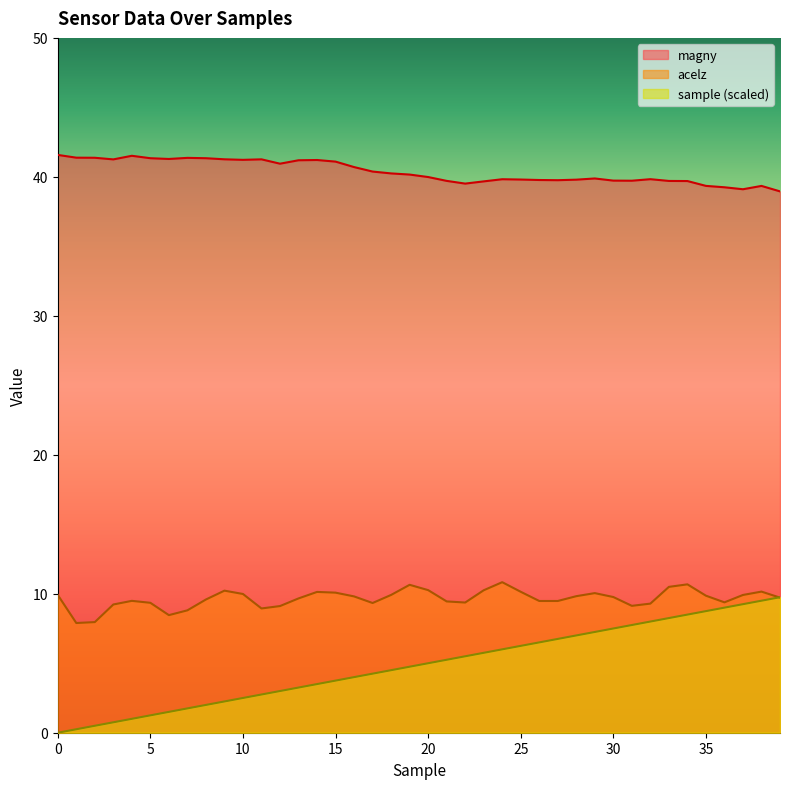

What are all the series names shown in the legend?

magny, acelz, sample (scaled)